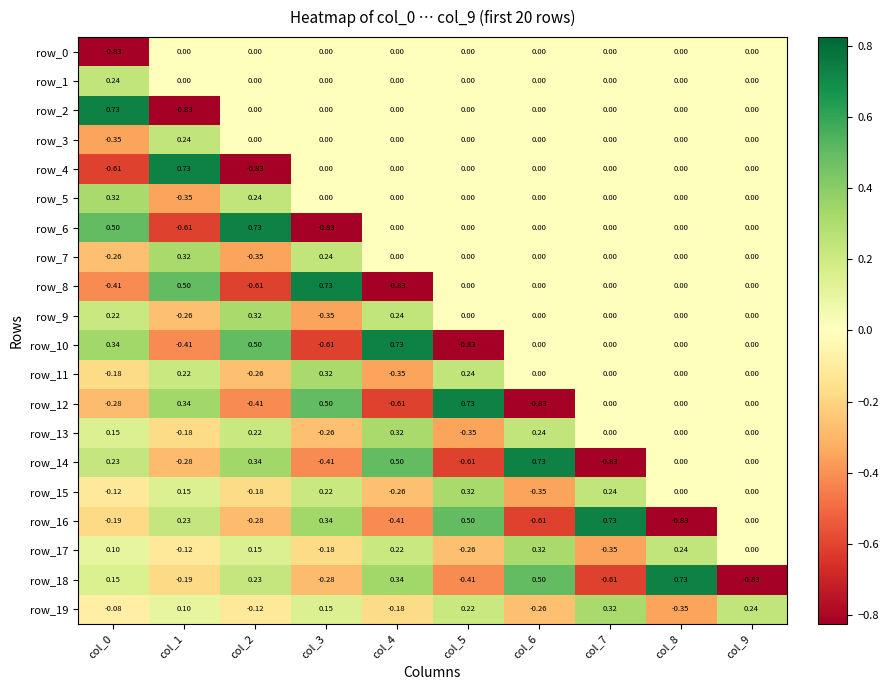

Reading left to right, transcribe all the data shown in this chart.

row_0: -0.8	0.0	0.0	0.0	0.0	0.0	0.0	0.0	0.0	0.0
row_1: 0.2	0.0	0.0	0.0	0.0	0.0	0.0	0.0	0.0	0.0
row_2: 0.7	-0.8	0.0	0.0	0.0	0.0	0.0	0.0	0.0	0.0
row_3: -0.3	0.2	0.0	0.0	0.0	0.0	0.0	0.0	0.0	0.0
row_4: -0.6	0.7	-0.8	0.0	0.0	0.0	0.0	0.0	0.0	0.0
row_5: 0.3	-0.3	0.2	0.0	0.0	0.0	0.0	0.0	0.0	0.0
row_6: 0.5	-0.6	0.7	-0.8	0.0	0.0	0.0	0.0	0.0	0.0
row_7: -0.3	0.3	-0.3	0.2	0.0	0.0	0.0	0.0	0.0	0.0
row_8: -0.4	0.5	-0.6	0.7	-0.8	0.0	0.0	0.0	0.0	0.0
row_9: 0.2	-0.3	0.3	-0.3	0.2	0.0	0.0	0.0	0.0	0.0
row_10: 0.3	-0.4	0.5	-0.6	0.7	-0.8	0.0	0.0	0.0	0.0
row_11: -0.2	0.2	-0.3	0.3	-0.3	0.2	0.0	0.0	0.0	0.0
row_12: -0.3	0.3	-0.4	0.5	-0.6	0.7	-0.8	0.0	0.0	0.0
row_13: 0.1	-0.2	0.2	-0.3	0.3	-0.3	0.2	0.0	0.0	0.0
row_14: 0.2	-0.3	0.3	-0.4	0.5	-0.6	0.7	-0.8	0.0	0.0
row_15: -0.1	0.1	-0.2	0.2	-0.3	0.3	-0.3	0.2	0.0	0.0
row_16: -0.2	0.2	-0.3	0.3	-0.4	0.5	-0.6	0.7	-0.8	0.0
row_17: 0.1	-0.1	0.1	-0.2	0.2	-0.3	0.3	-0.3	0.2	0.0
row_18: 0.2	-0.2	0.2	-0.3	0.3	-0.4	0.5	-0.6	0.7	-0.8
row_19: -0.1	0.1	-0.1	0.1	-0.2	0.2	-0.3	0.3	-0.3	0.2